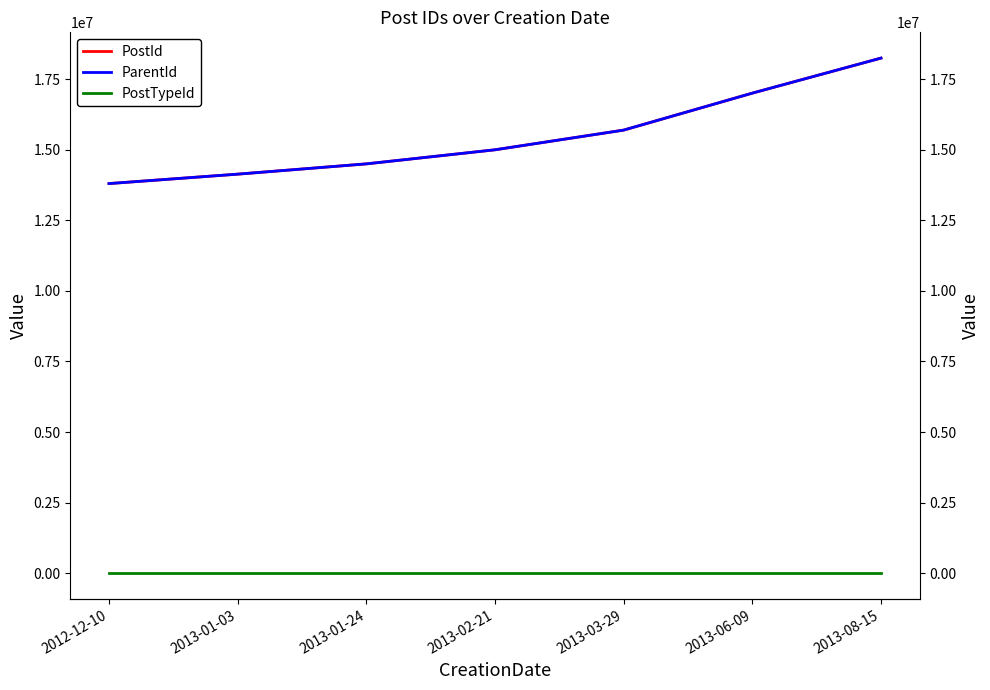

The value of ParentId at 2013-01-03 is 9789729. True or false?

False